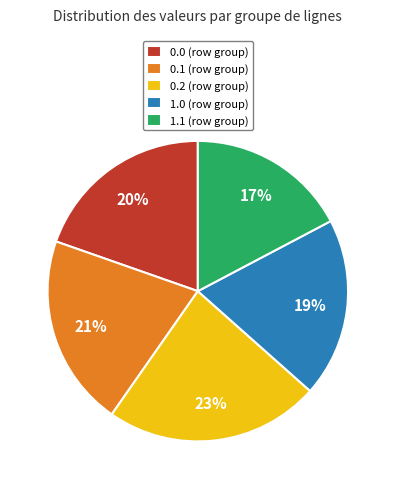

Do 0.2 (row group) and 1.0 (row group) together represent more than half of the pie?

No